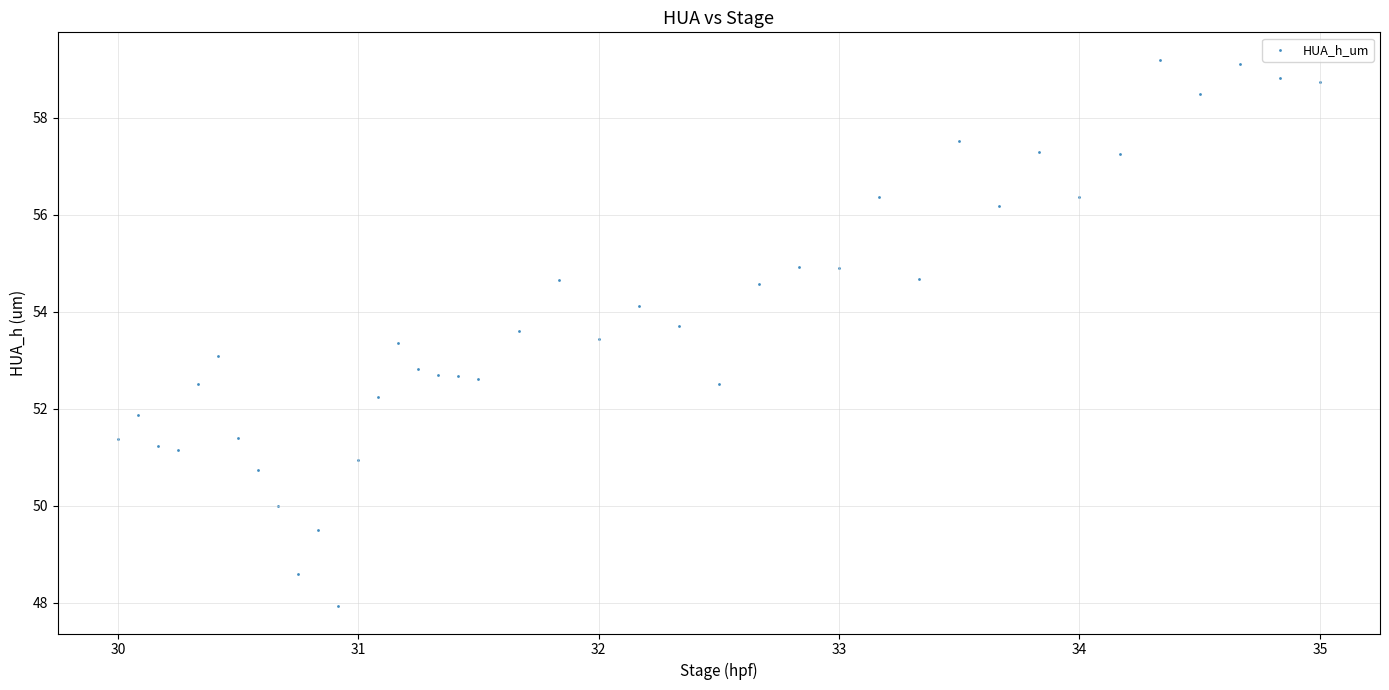

What is the range of Y values (max minus min)?

11.3